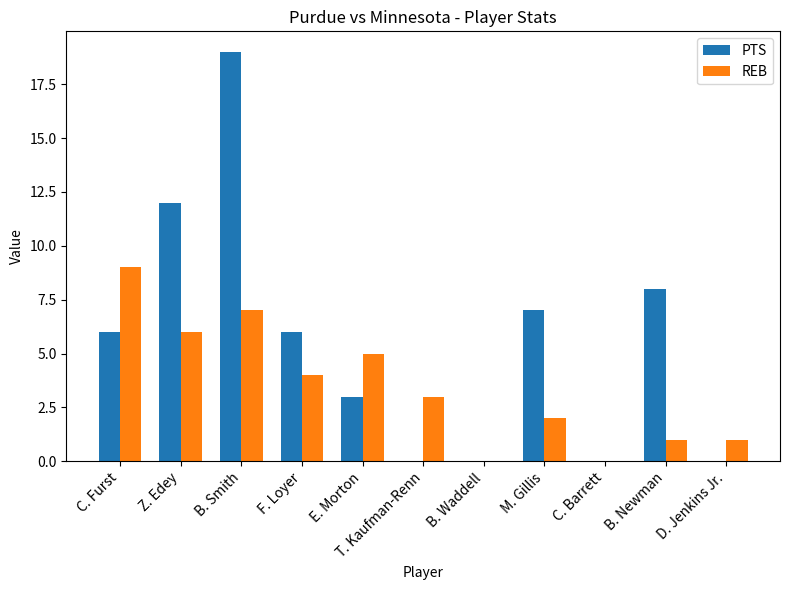

What is the greatest value displayed?

19